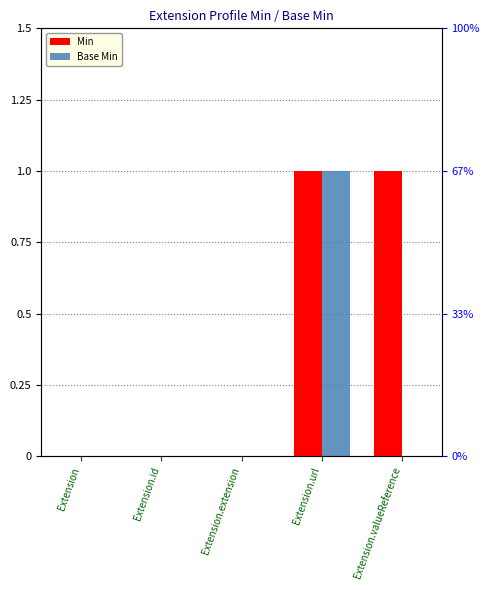

Is it true that Base Min equals 0 at Extension.id?

True